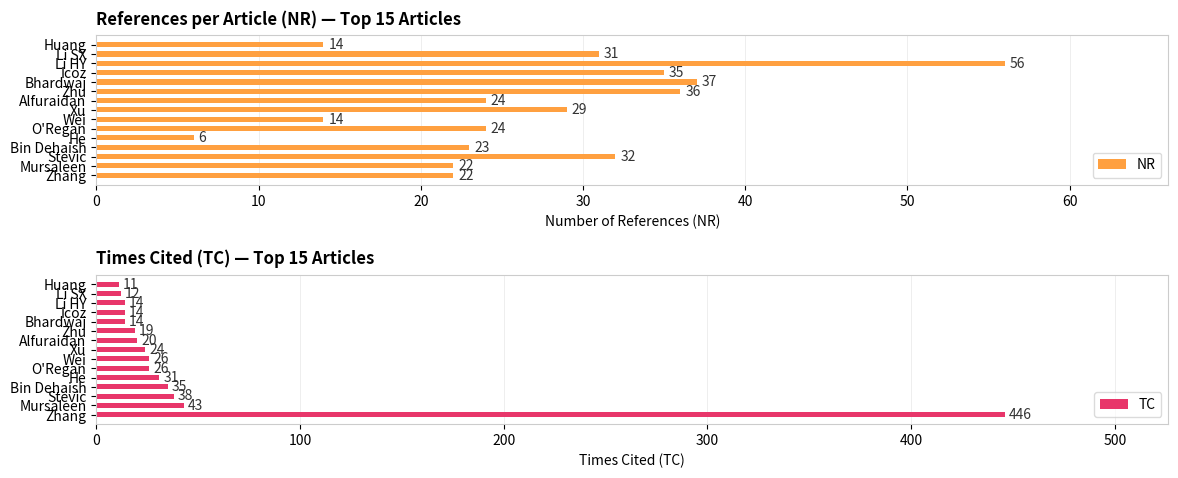

How many series are shown in this chart?

2